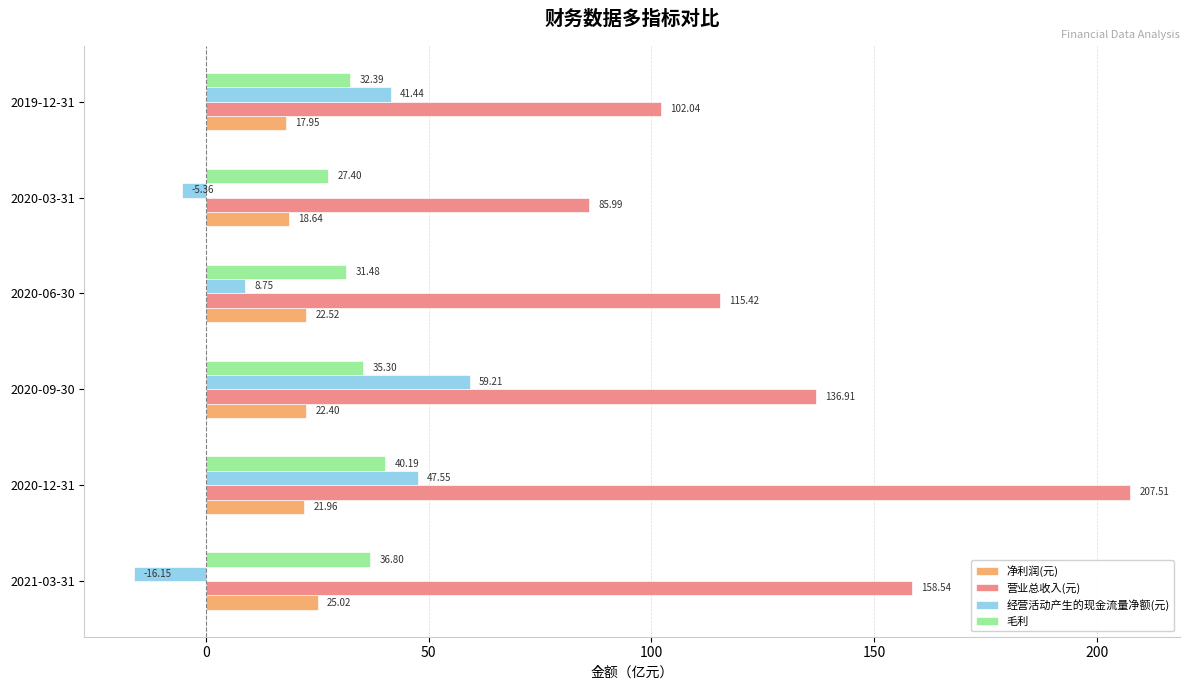

List the series in order of their peak value, lowest first.

净利润(元), 毛利, 经营活动产生的现金流量净额(元), 营业总收入(元)